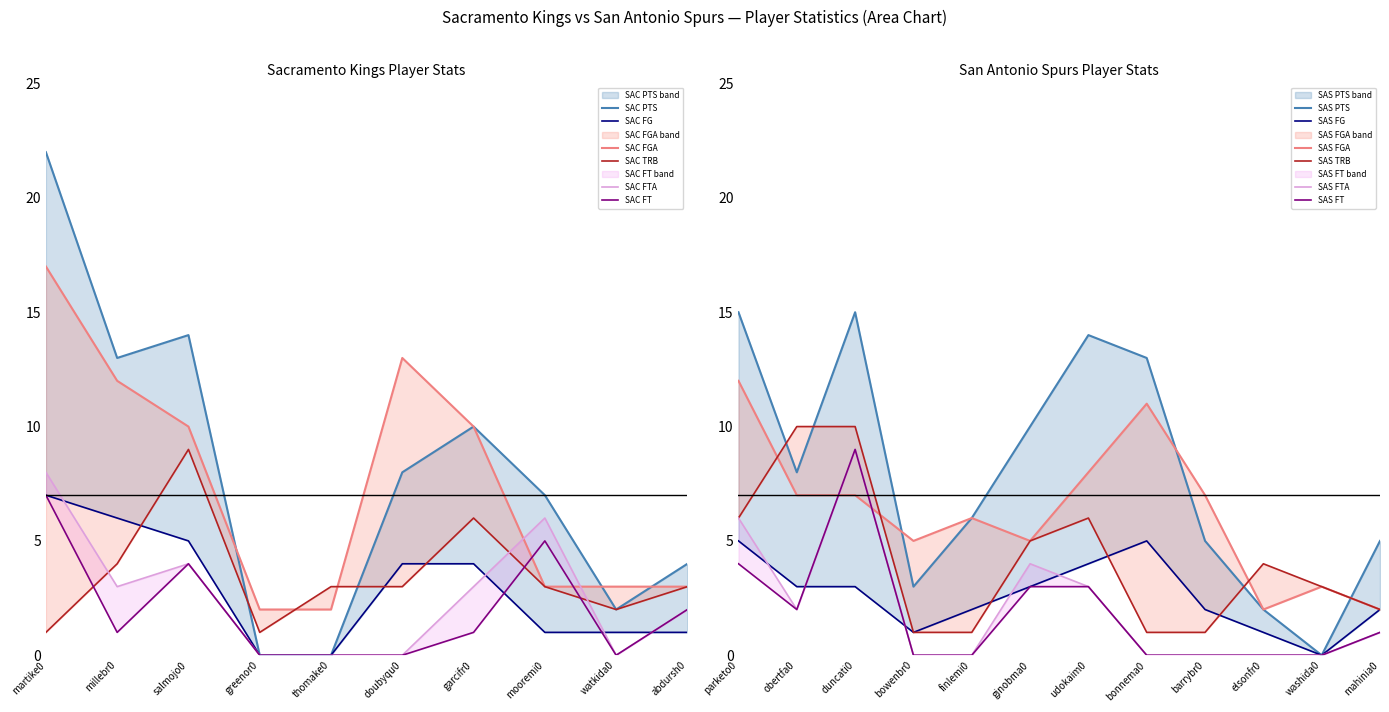

Does the chart have visible grid lines?

No